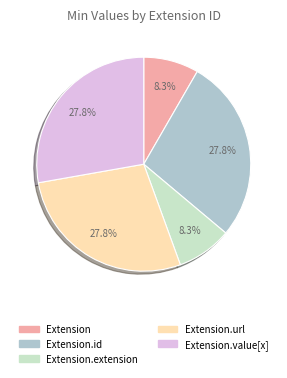

Is there any slice that represents more than half of the pie?

No